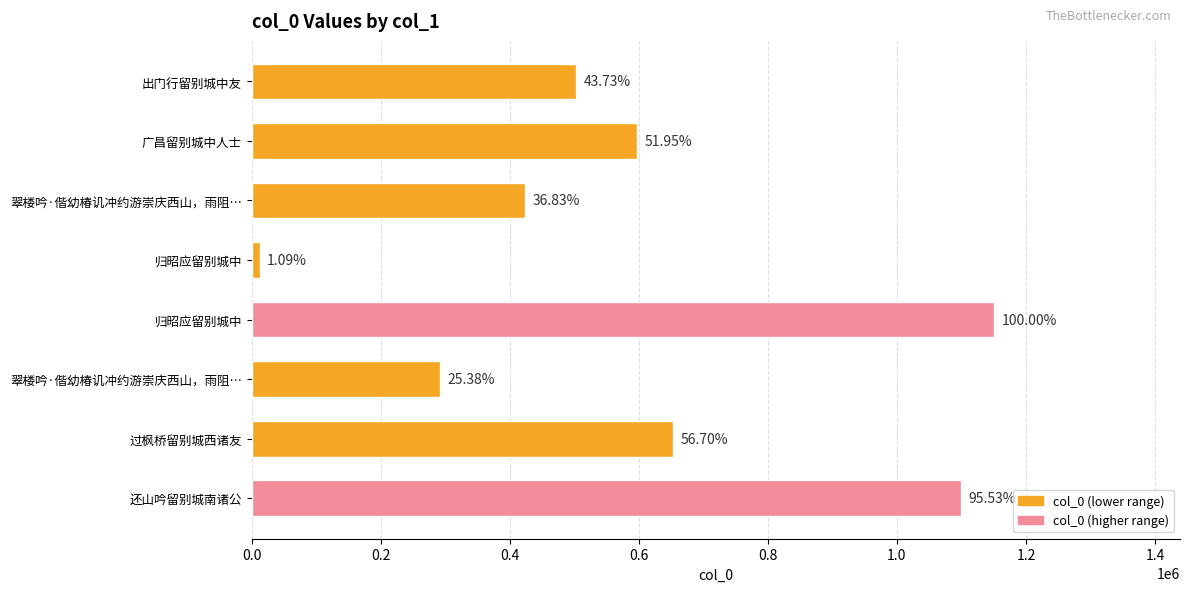

Which category has the highest value across all series?

归昭应留别城中